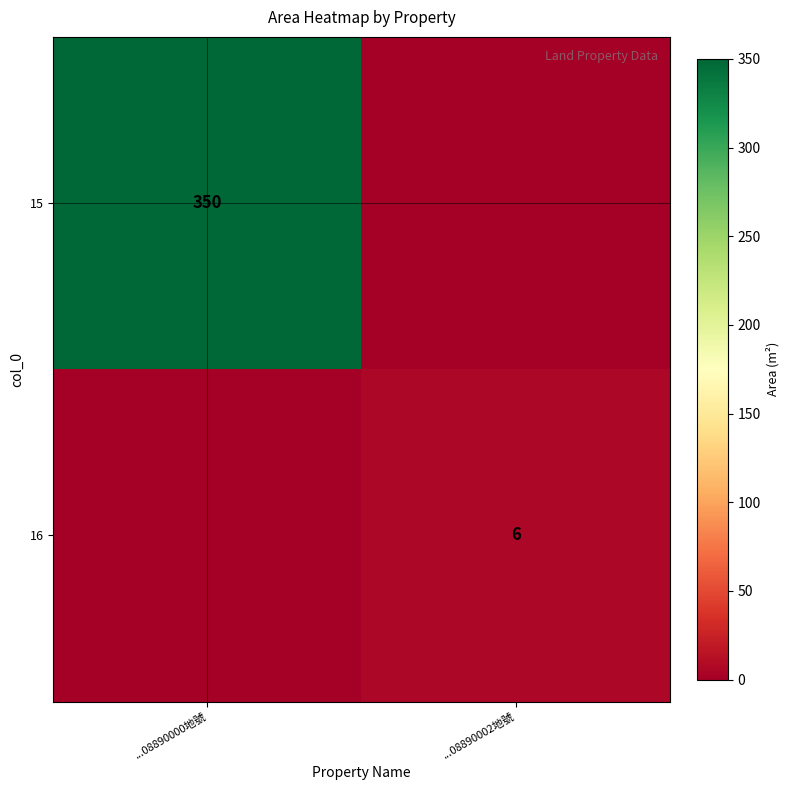

The 16 series shows 2 at ...08890002地號. True or false?

False